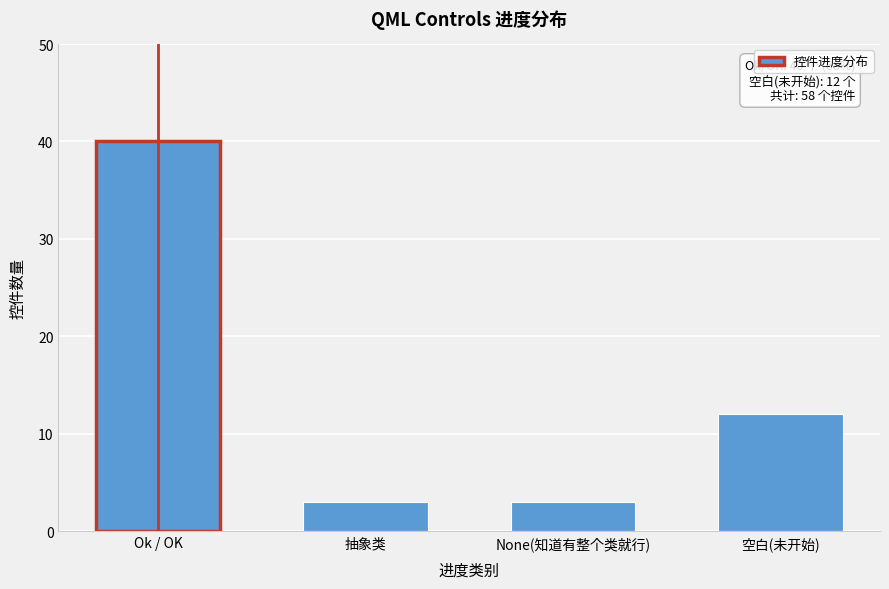

Reading left to right, what are all the values shown in this chart?

40	3	3	12